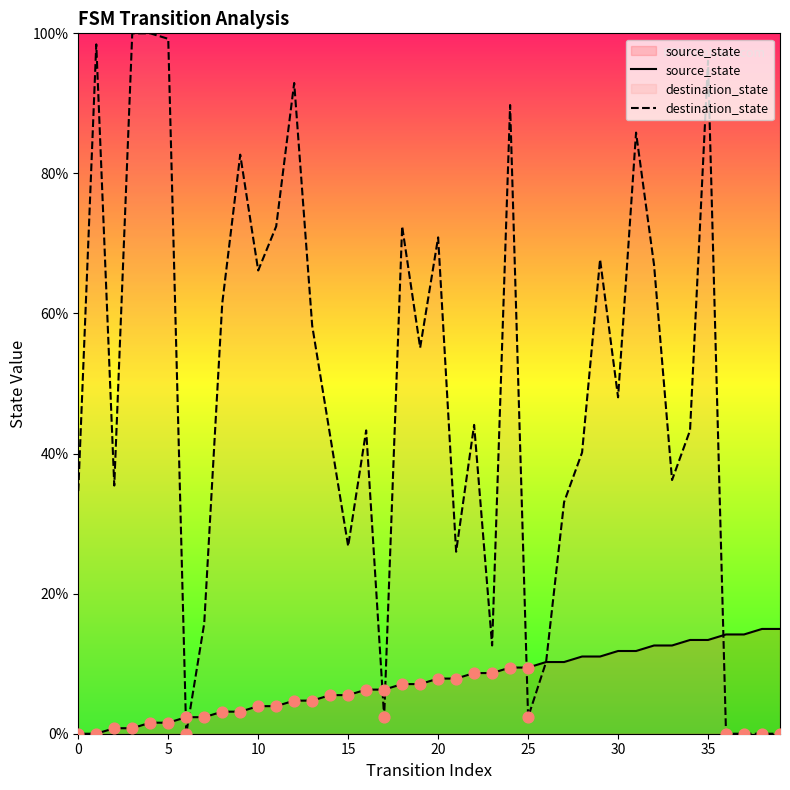

What is the total value across all series at 20?

78.7